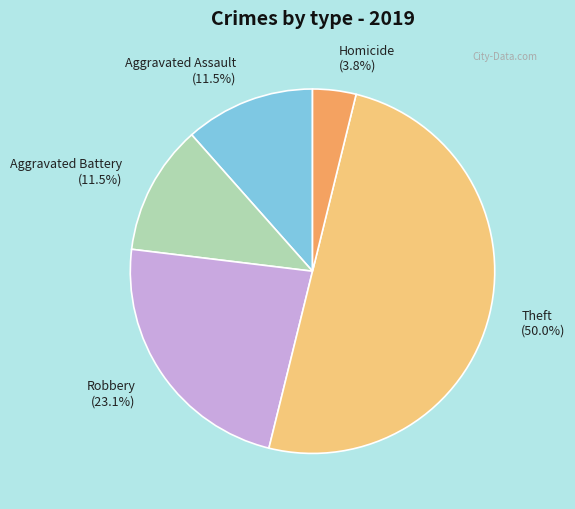

What percentage is the Homicide slice, to the nearest percent?

4%